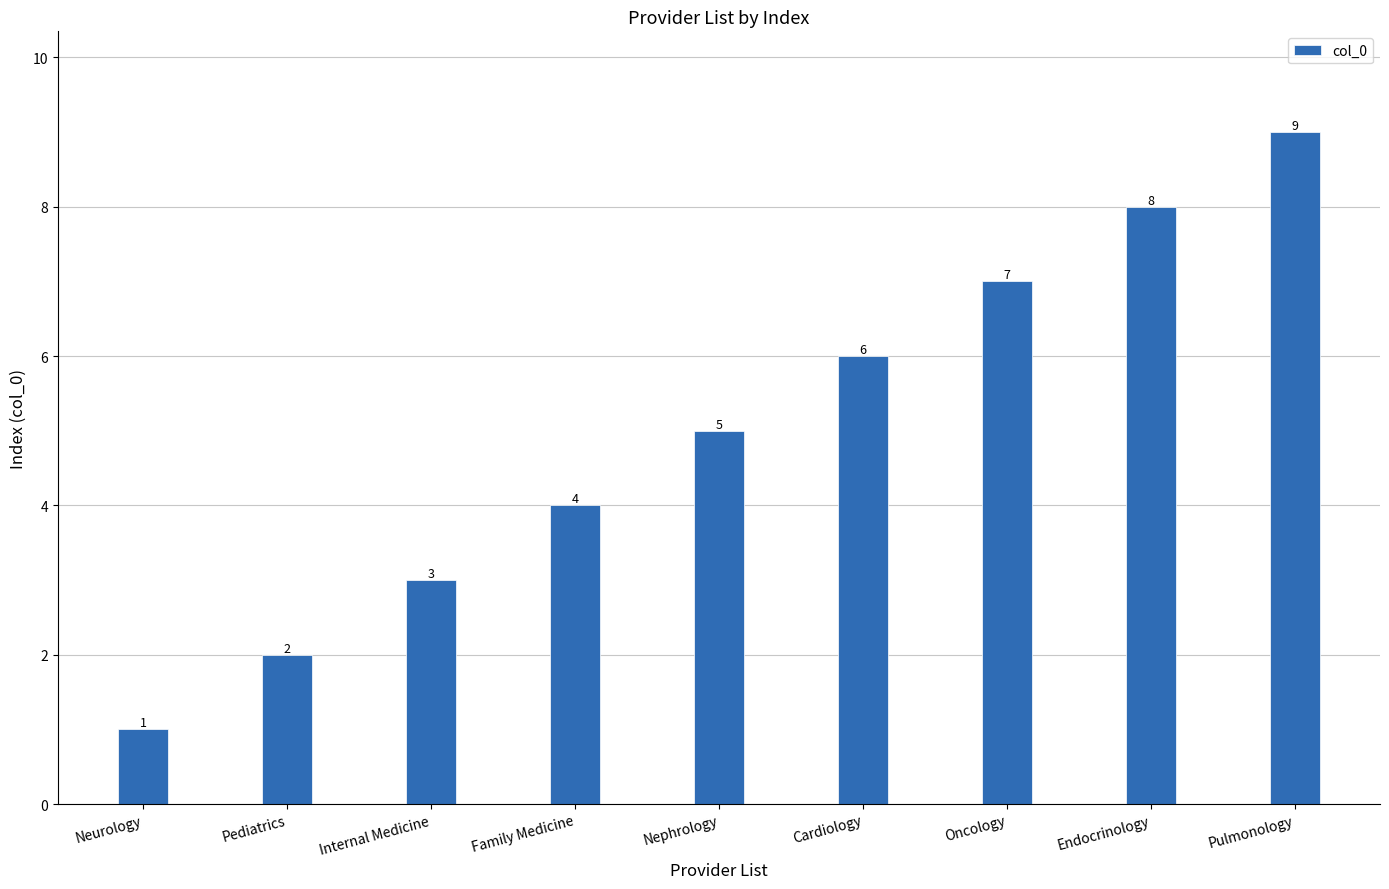

At which category does the chart reach its peak across all series?

Pulmonology